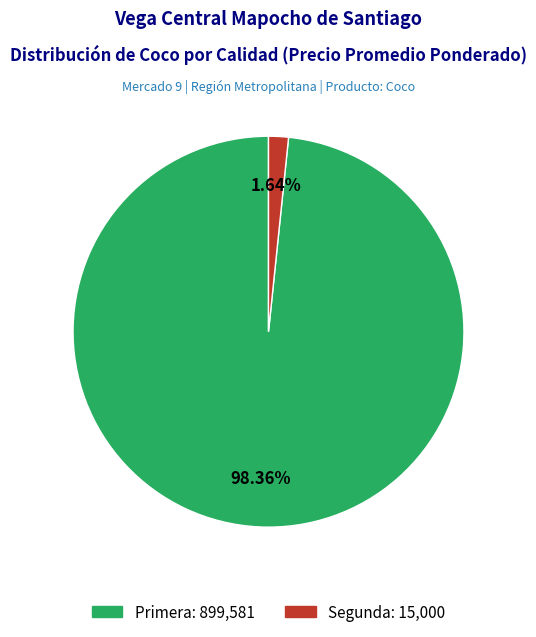

Combined, what portion of the pie is Primera and Segunda?

100.0%